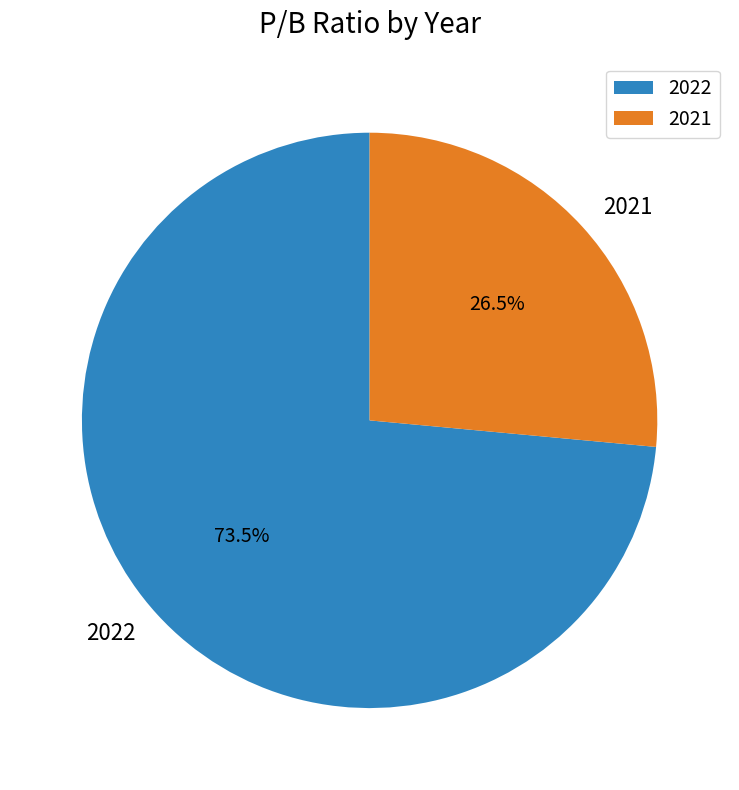

To the nearest percent, what is the difference between the 2022 and 2021 slice percentages?

47%